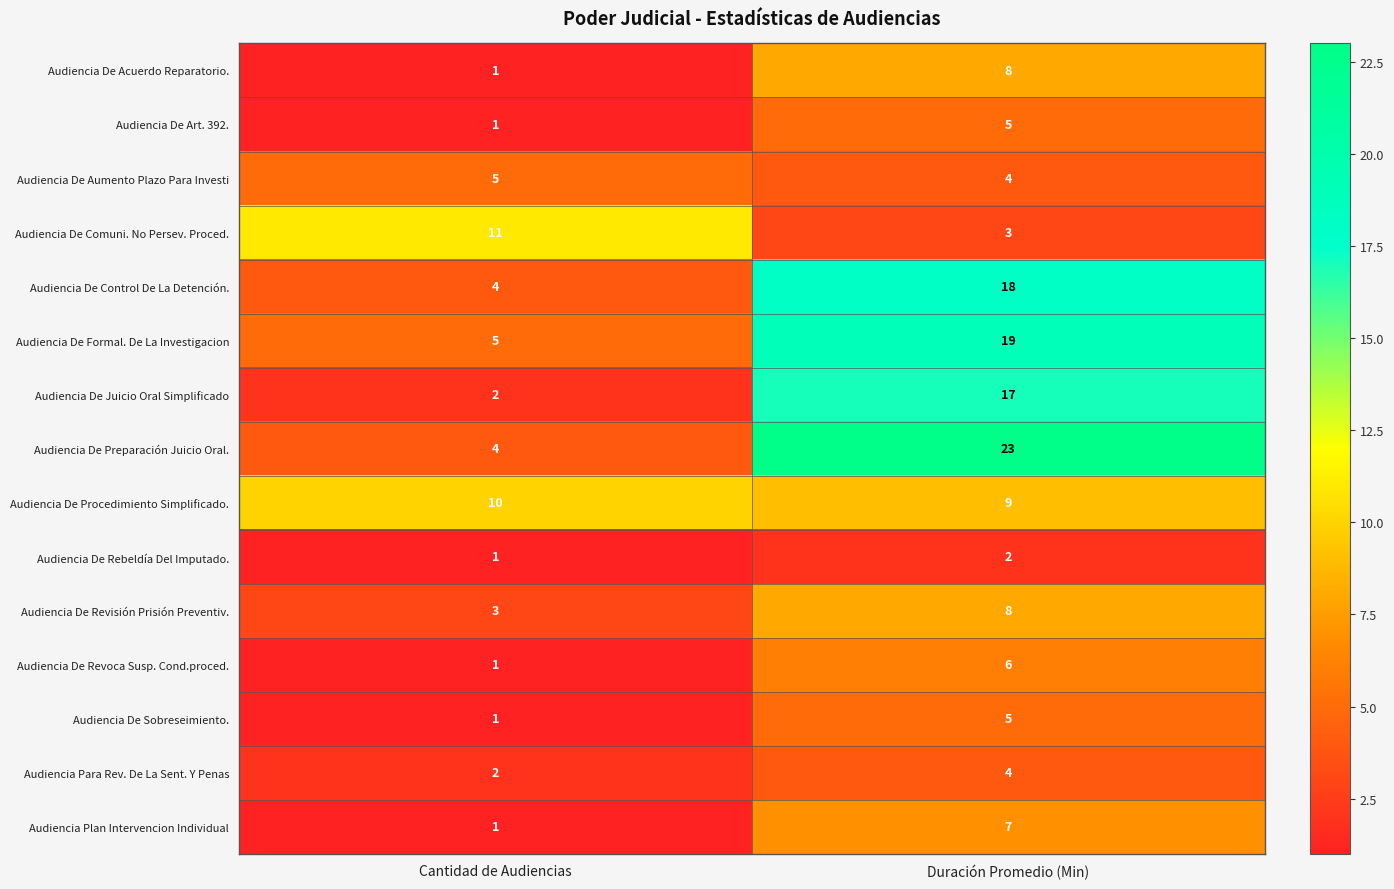

Count the number of categories in the chart.

2